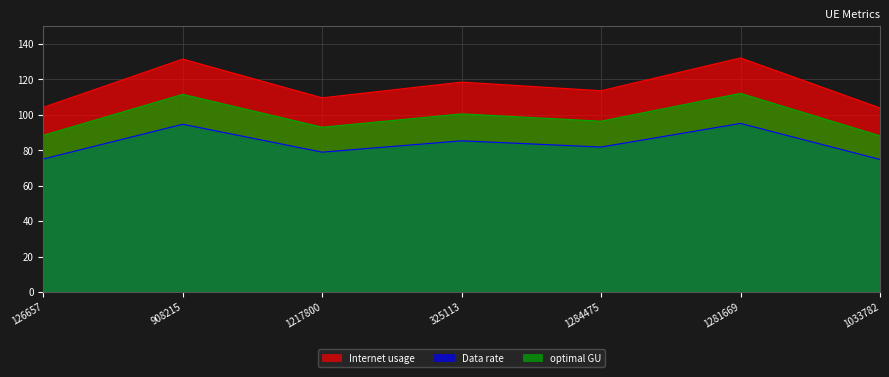

At which category is the sum across all series the highest?

1281669